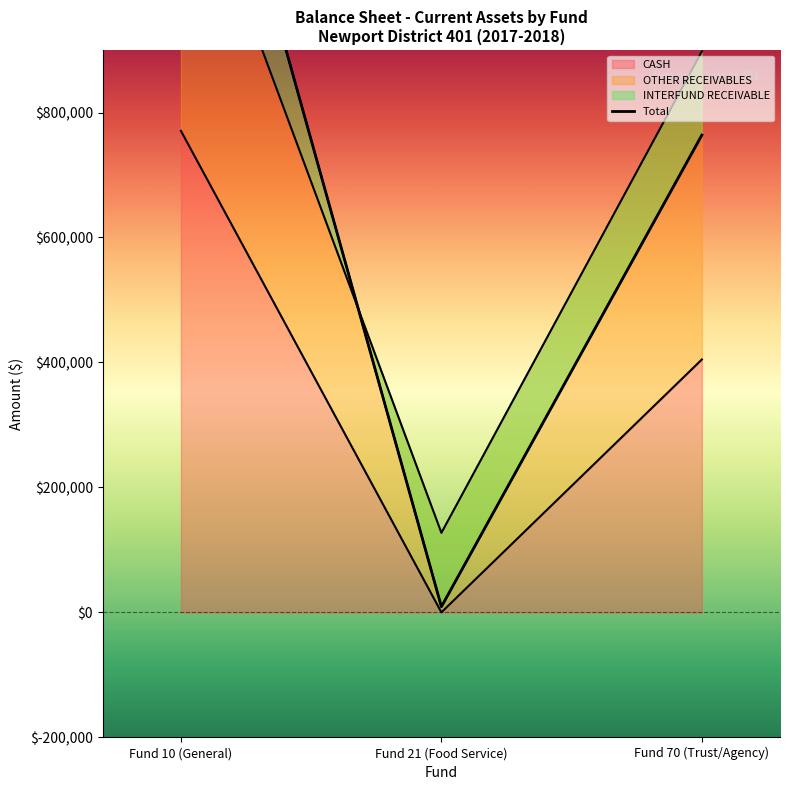

Rank the categories by value from highest to lowest.

Fund 10 (General), Fund 70 (Trust/Agency), Fund 21 (Food Service)